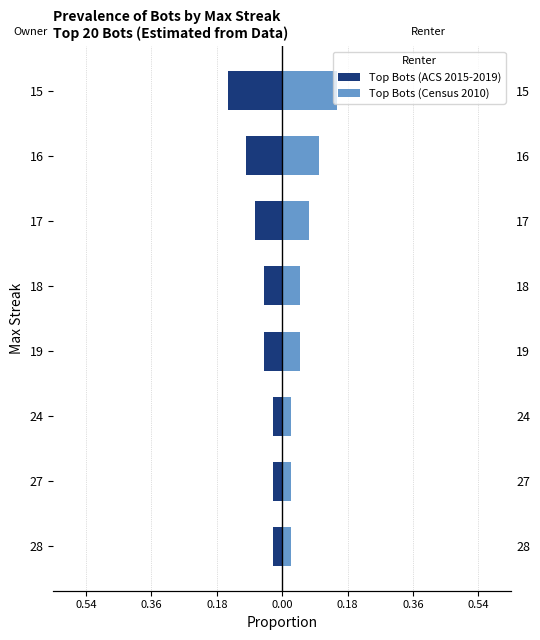

Does the chart contain stacked bars?

No